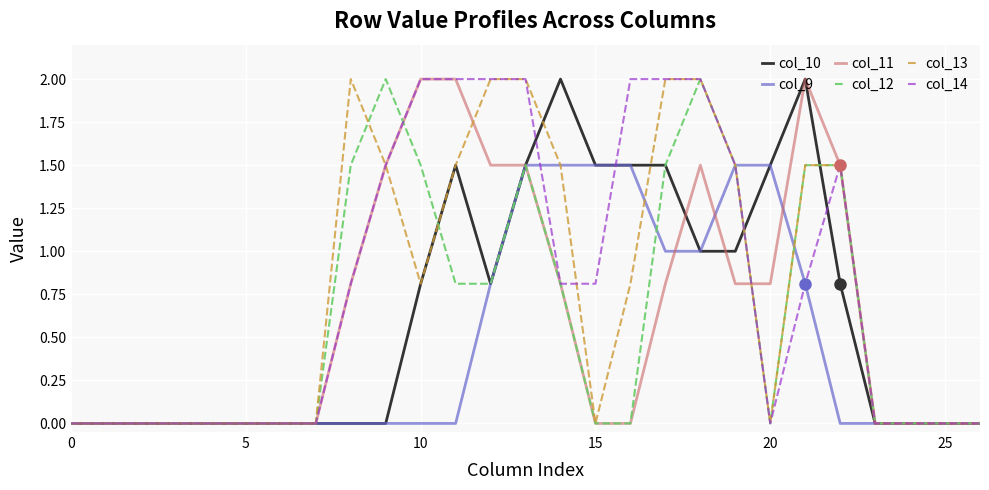

Rank the series by their maximum value, from lowest to highest.

col_9, col_10, col_11, col_12, col_13, col_14